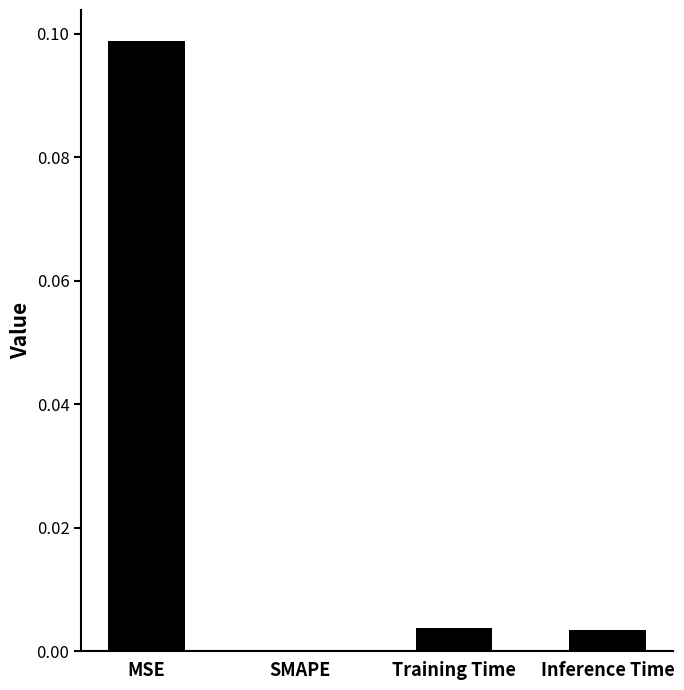

At which category does the chart reach its peak across all series?

MSE